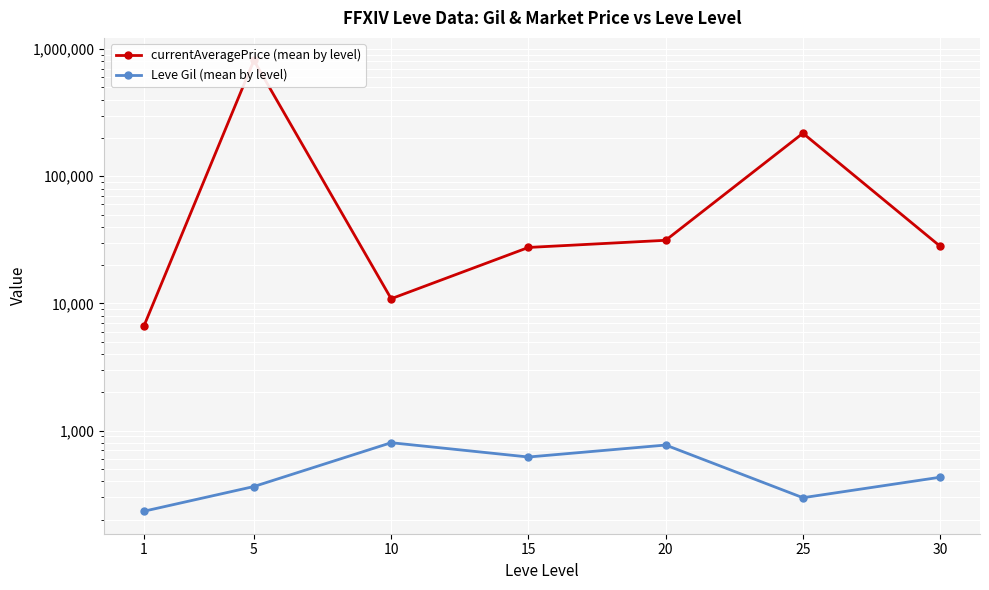

At 15, list the series in order from largest to smallest.

currentAveragePrice (mean by level), Leve Gil (mean by level)